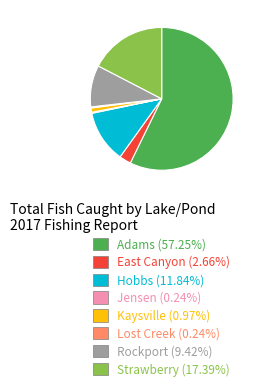

Is there a majority slice in this chart?

Yes